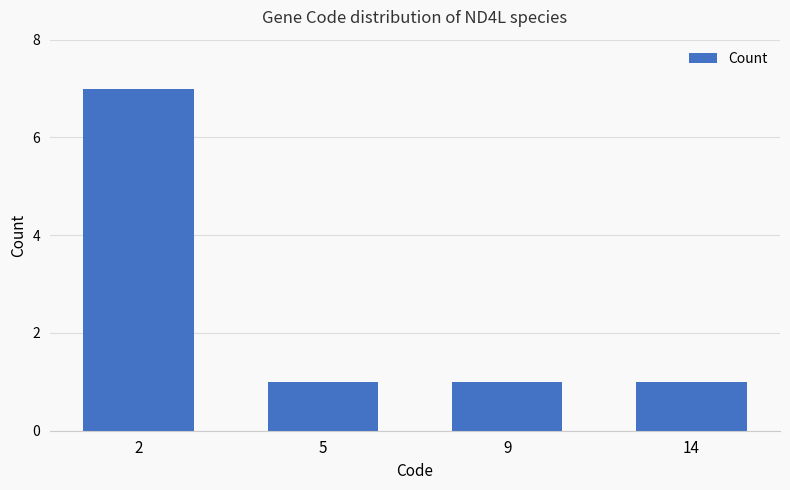

Between 2 and 5, which is larger?

2